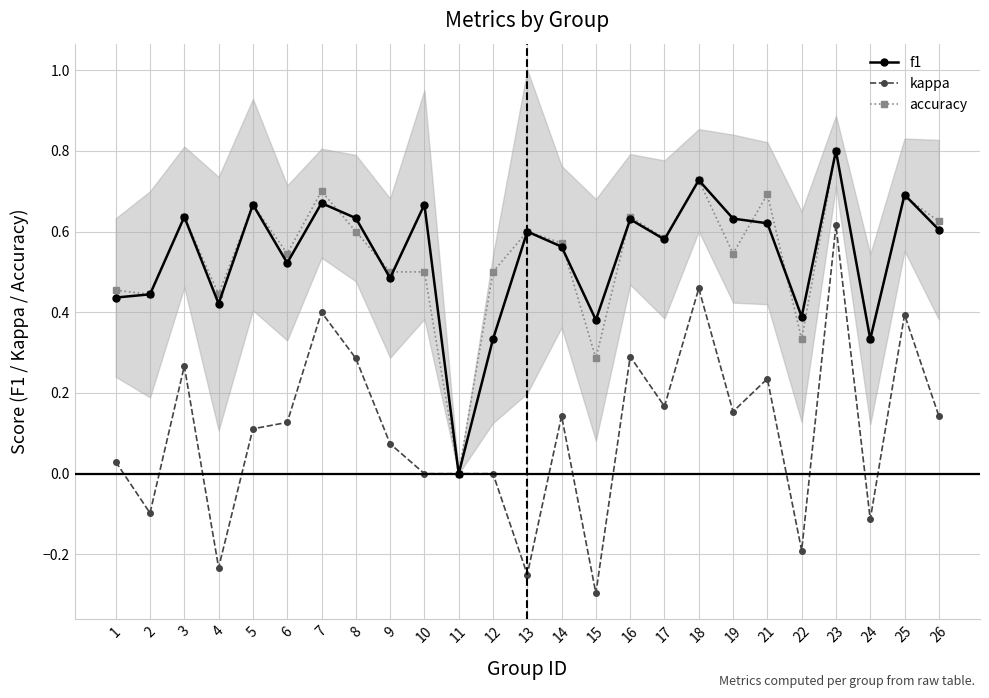

At which category is the sum across all series the highest?

23